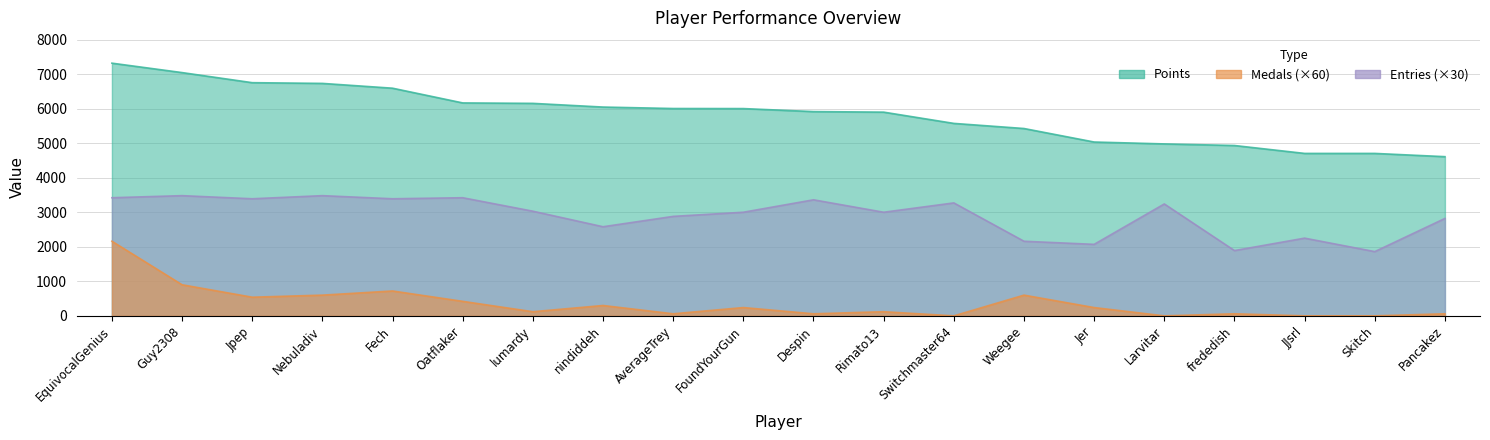

True or false: Medals and Points cross at least once.

False